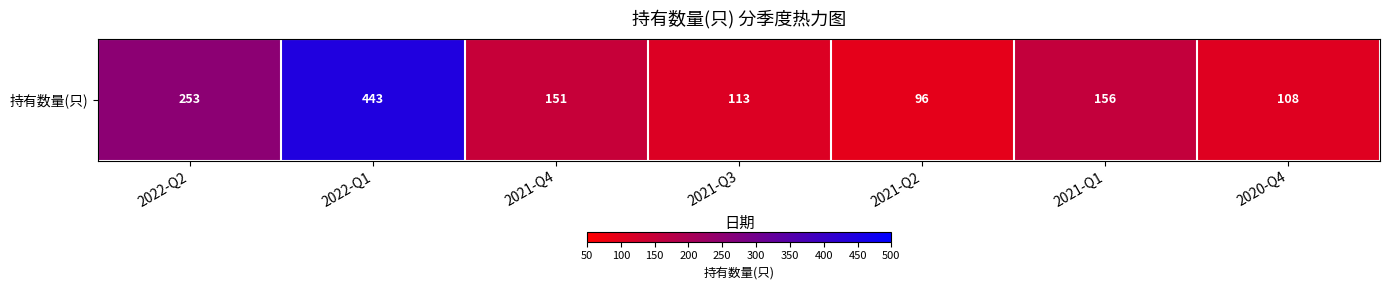

List the labels in order of value, smallest first.

2021-Q2, 2020-Q4, 2021-Q3, 2021-Q4, 2021-Q1, 2022-Q2, 2022-Q1